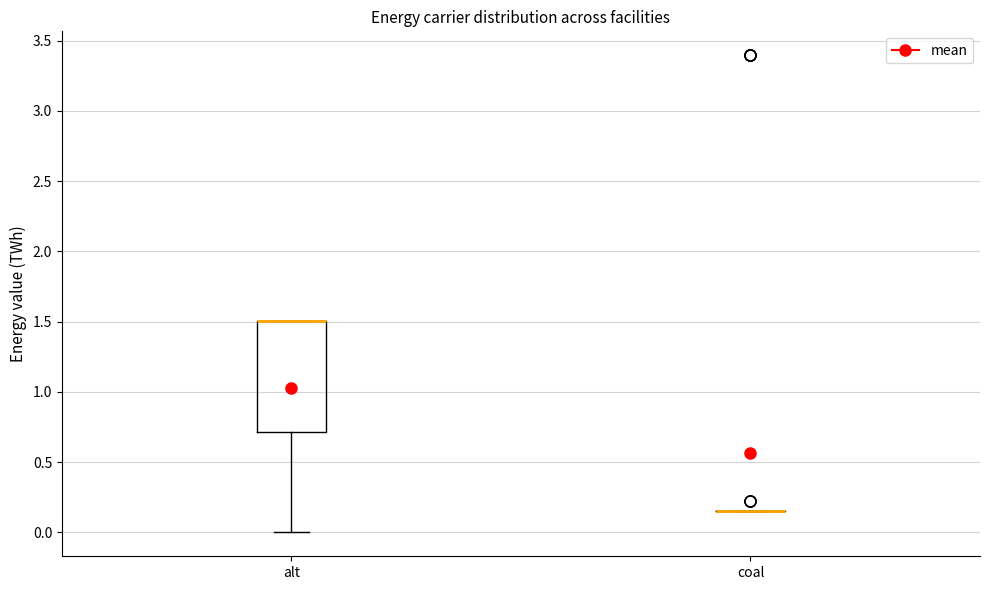

Reading left to right, transcribe this box plot: for each box, give where its median line is, the range the box spans, and where its two whiskers end, as read against the y-axis. The values are not printed on the chart, so give them approximately, as read against the axis.

alt: median 1.50 (drawn on the box's upper edge), box 0.70 to 1.50, whiskers 0.00 to 1.50
coal: box collapsed to a line at 0.15, whiskers 0.15 to 0.15